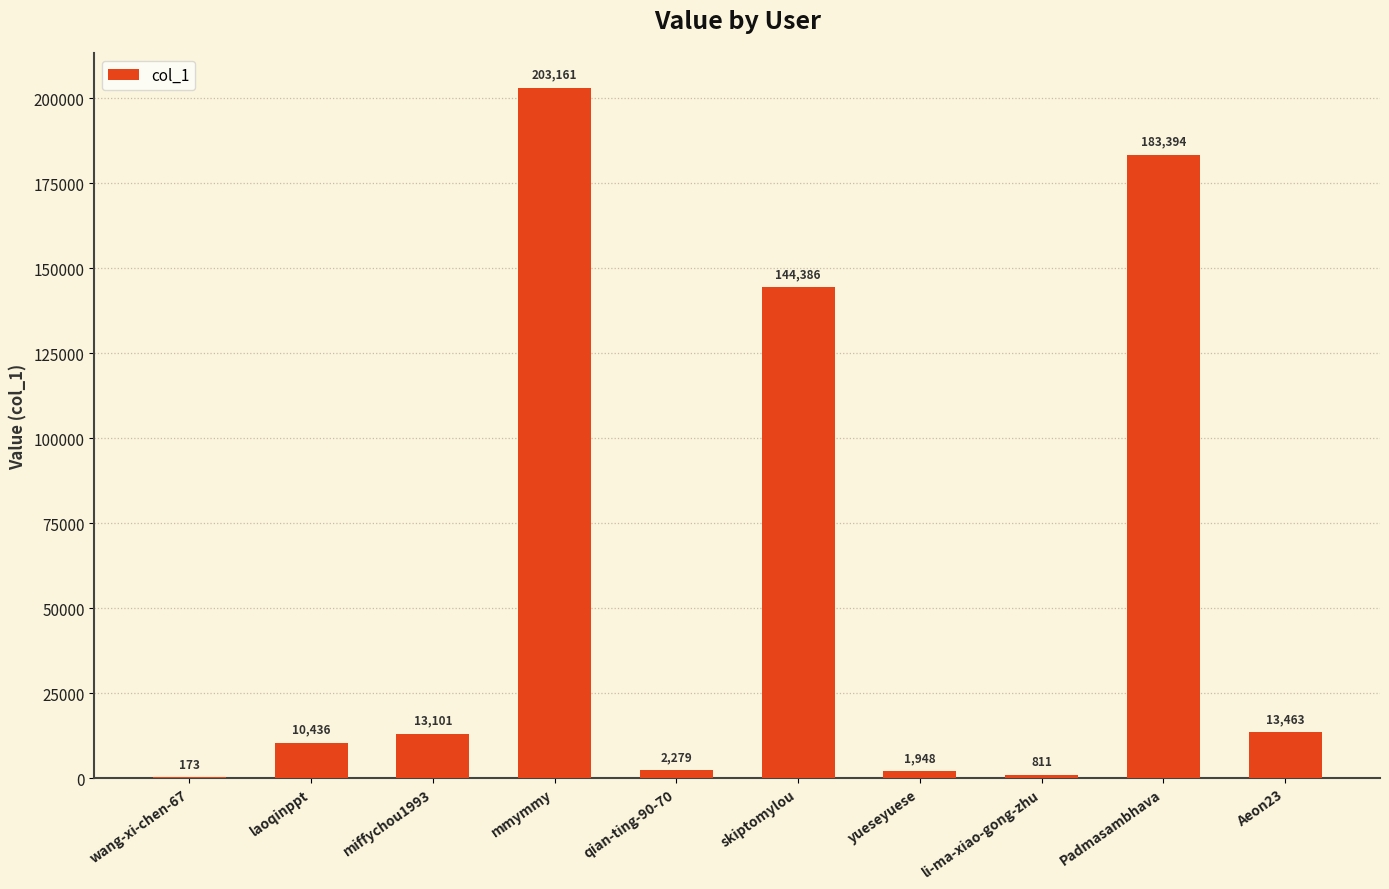

True or false: the data shows 13101 at miffychou1993.

True